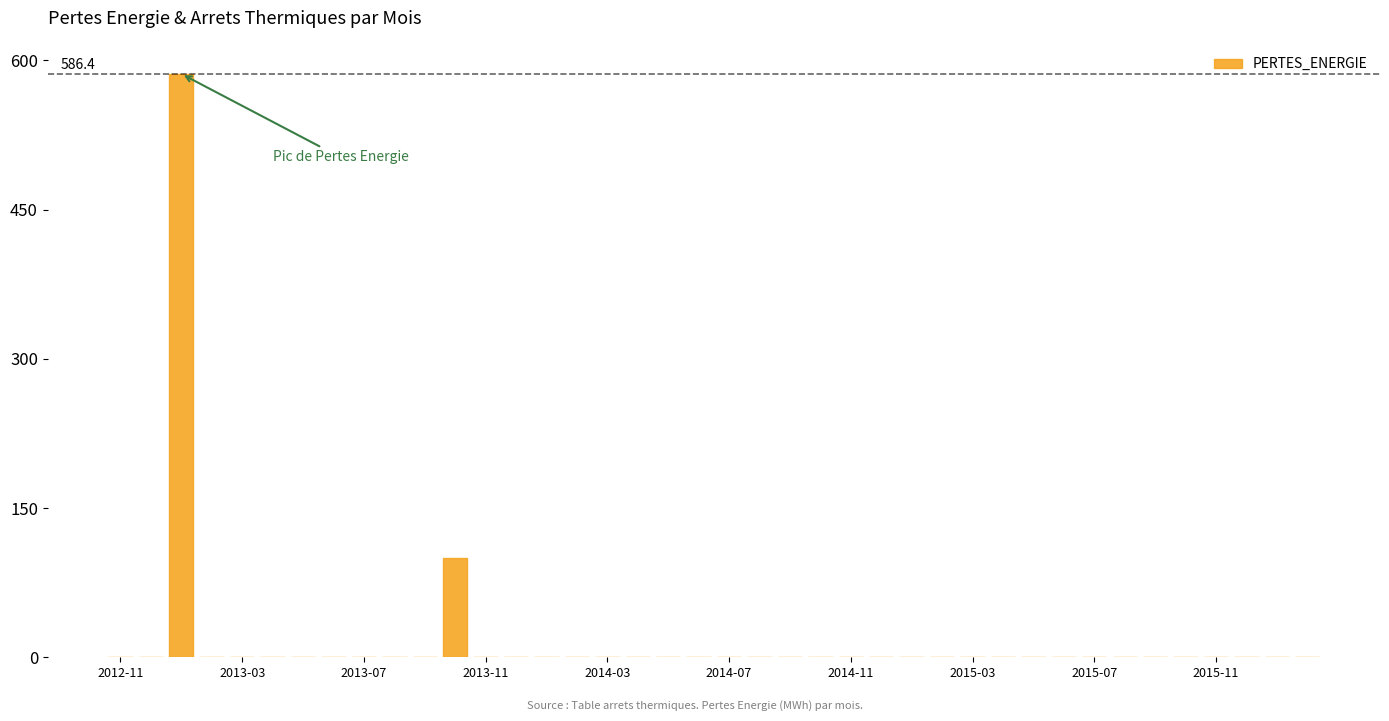

What is the greatest value displayed?

586.4